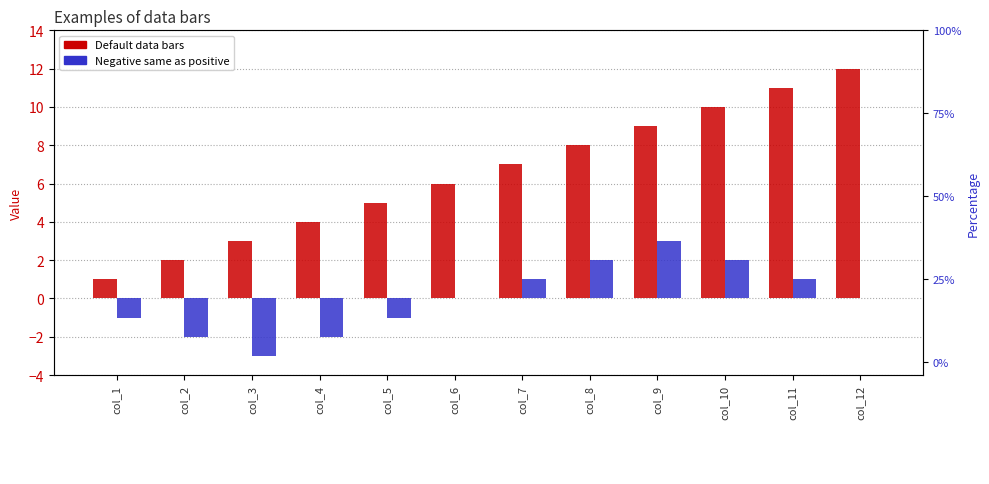

At which category is the sum across all series the highest?

col_9